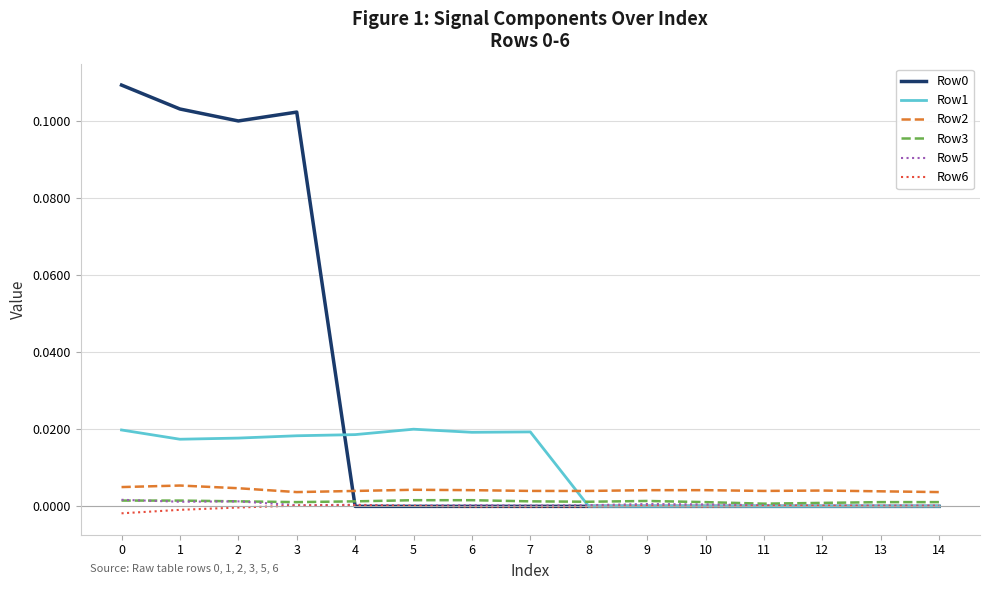

How many intersections are there between Row1 and Row2?

1